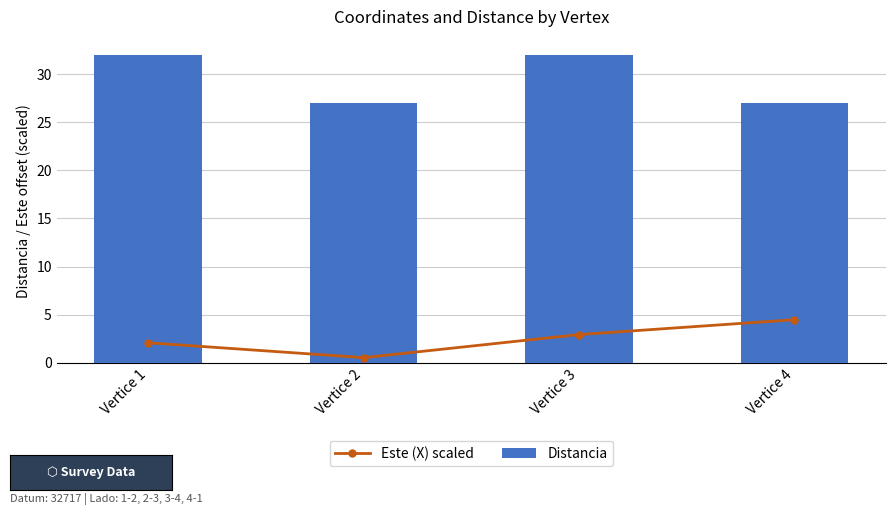

The Este (X) scaled series shows 4.5 at Vertice 4. True or false?

True